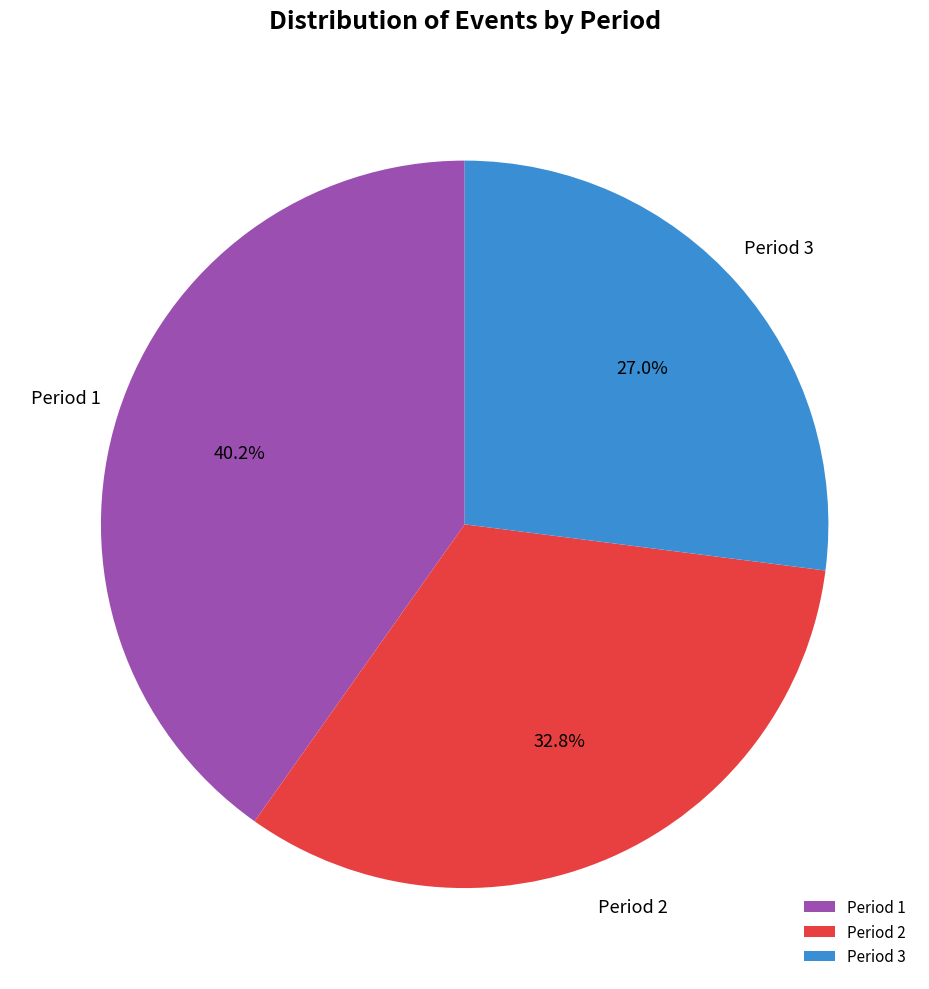

True or false: Period 3 accounts for 12% of the total.

False